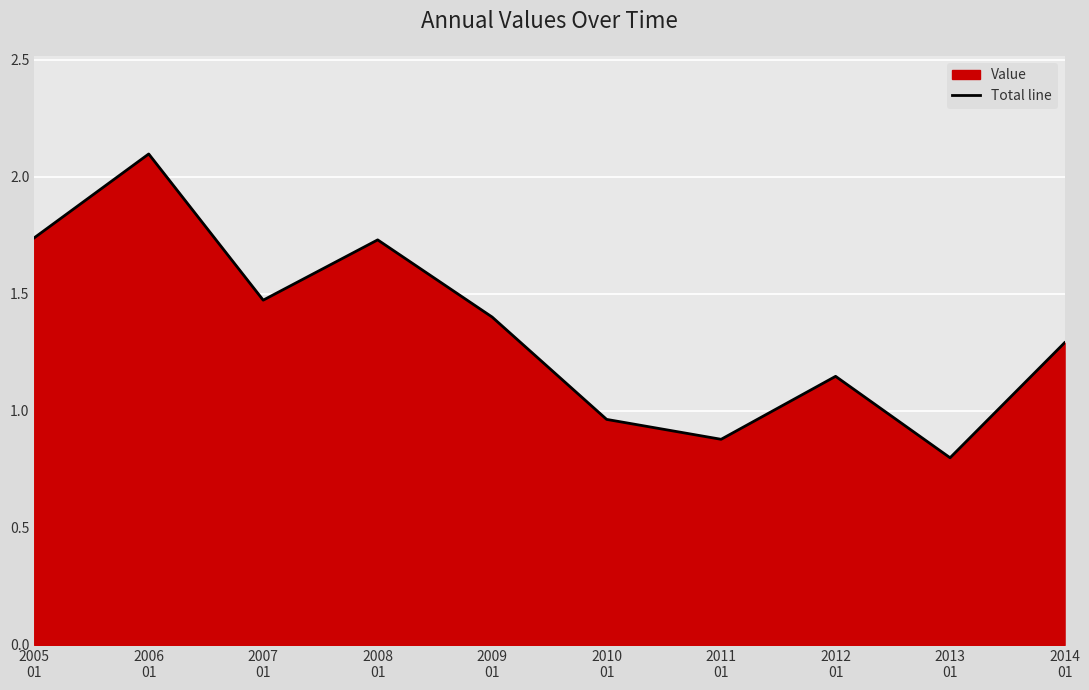

Which label corresponds to the largest value in the chart?

2006
01